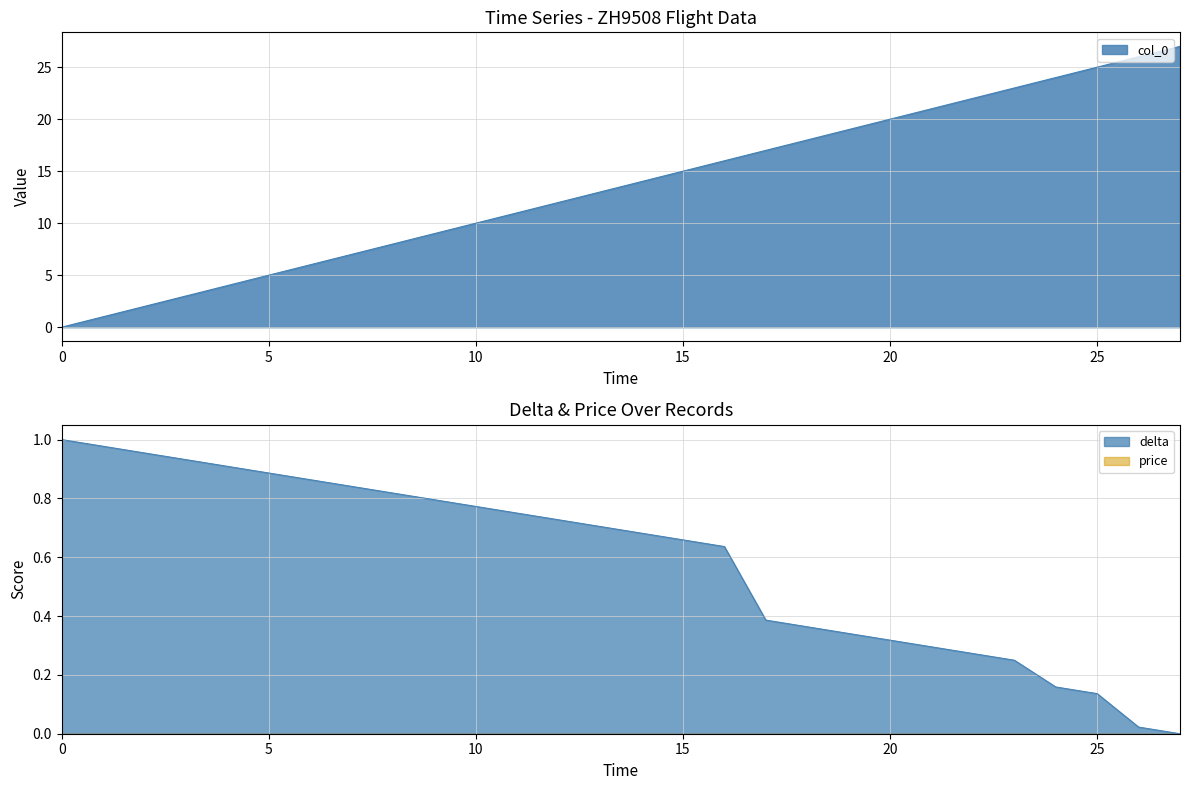

Is the value of col_0 at 7 greater than the value of delta at 16?

Yes